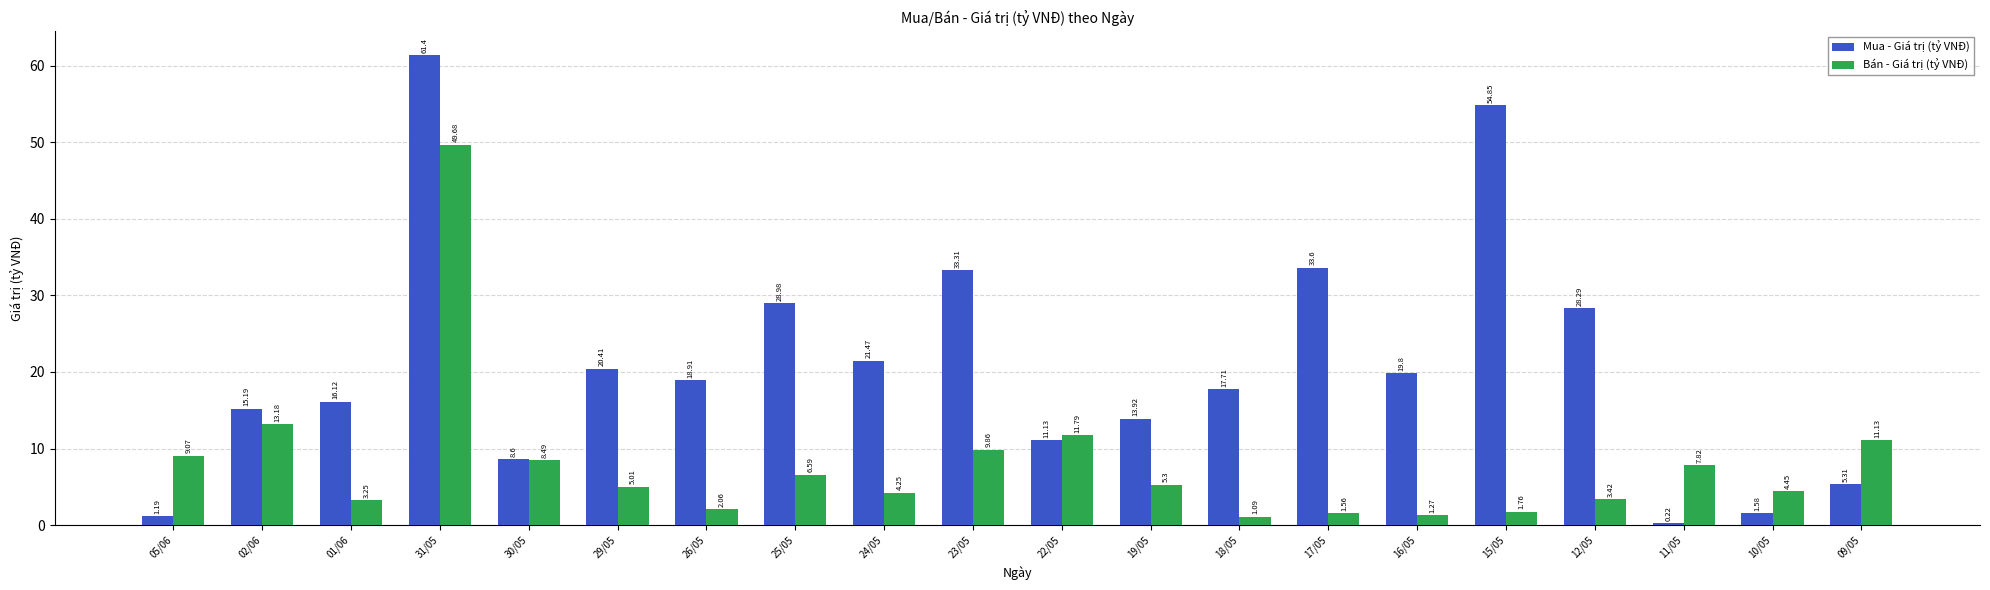

Where is Bán - Giá trị (tỷ VNĐ) nearest to the value 25?

02/06